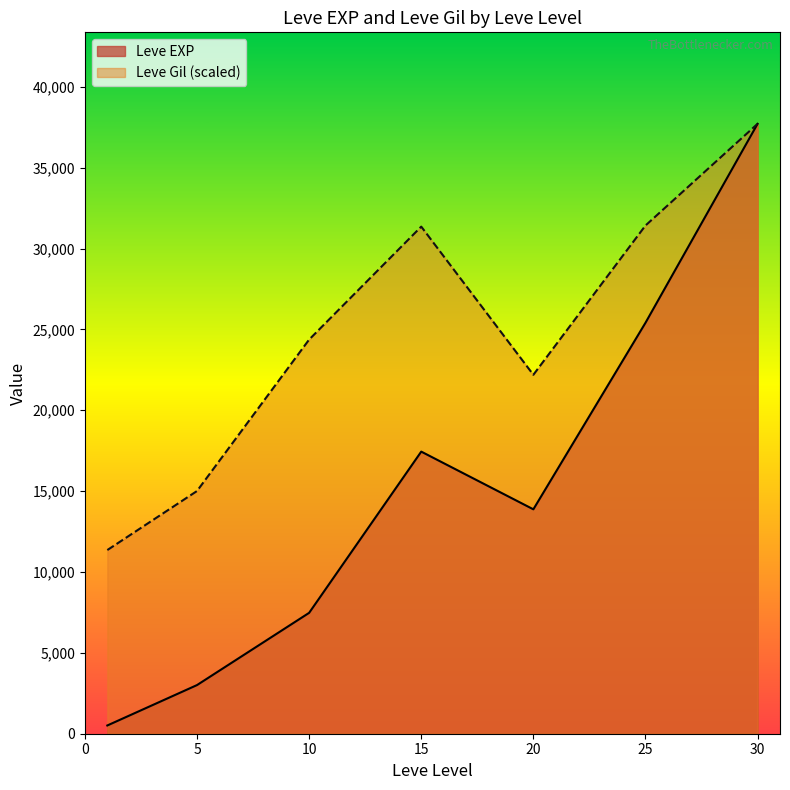

Which series has the largest range (max minus min)?

Leve EXP